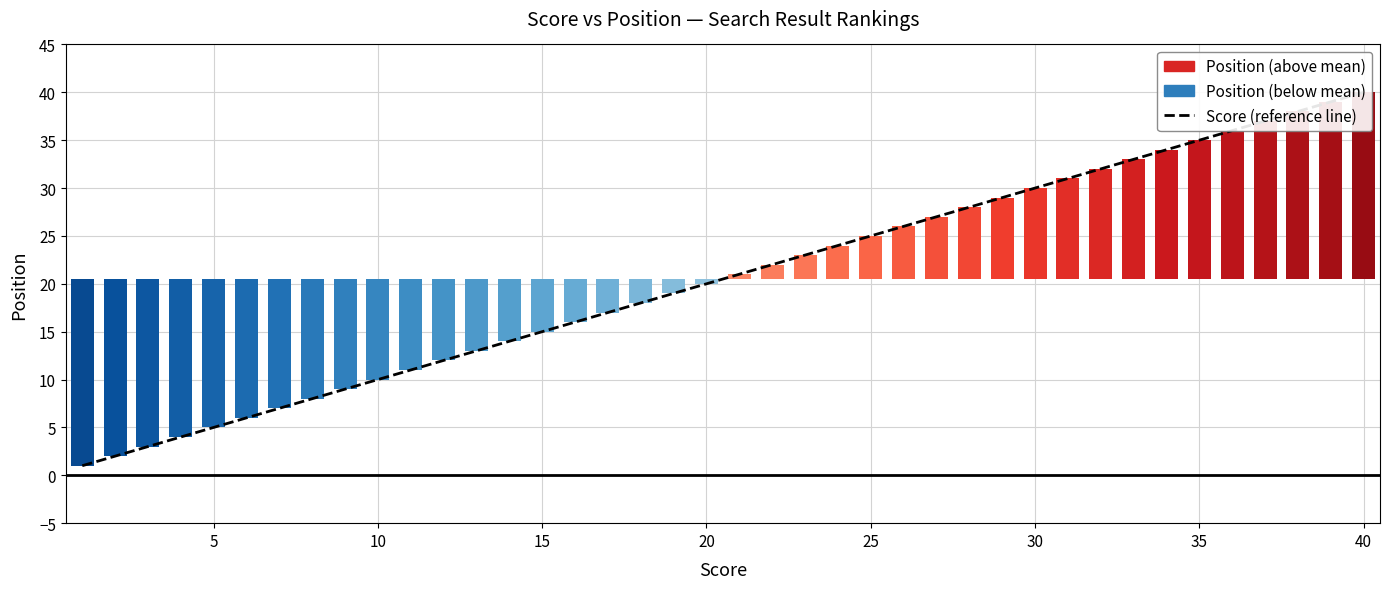

Read the value at 25, to the nearest 5.

25